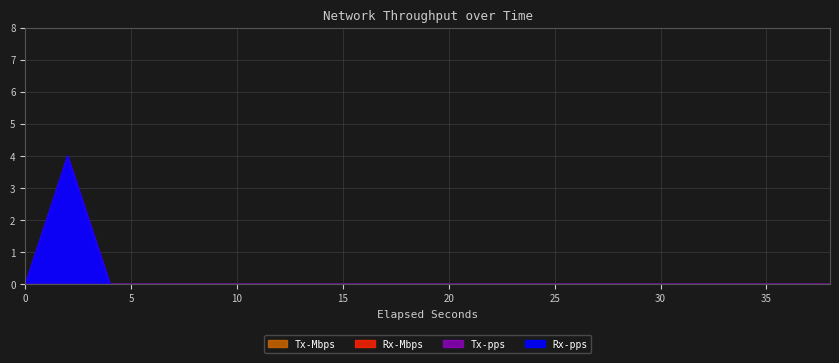

Which category has the highest value in the Tx-pps series?

2.0